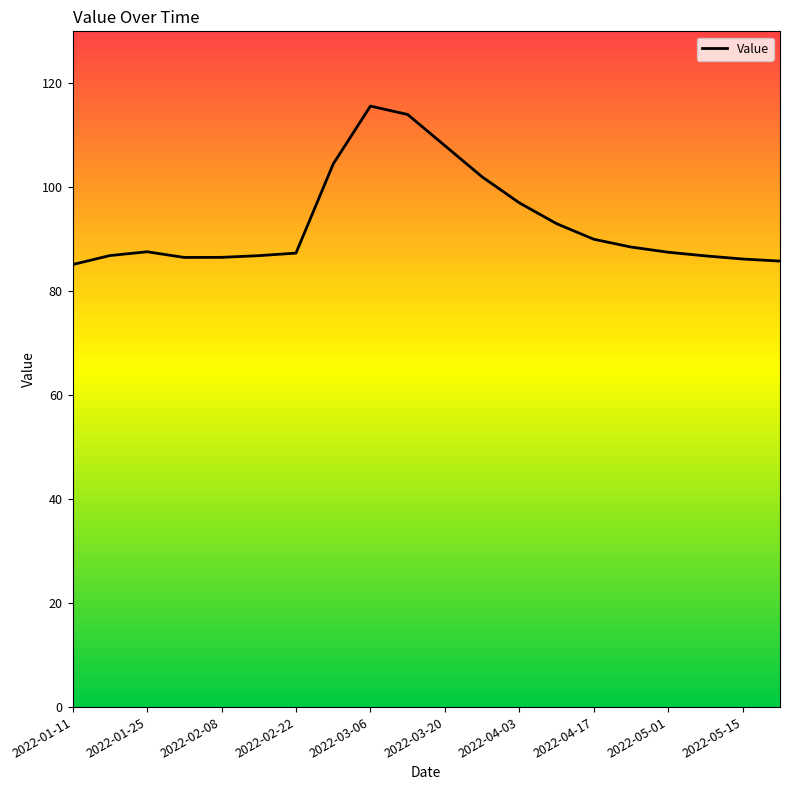

Does the chart have visible grid lines?

No